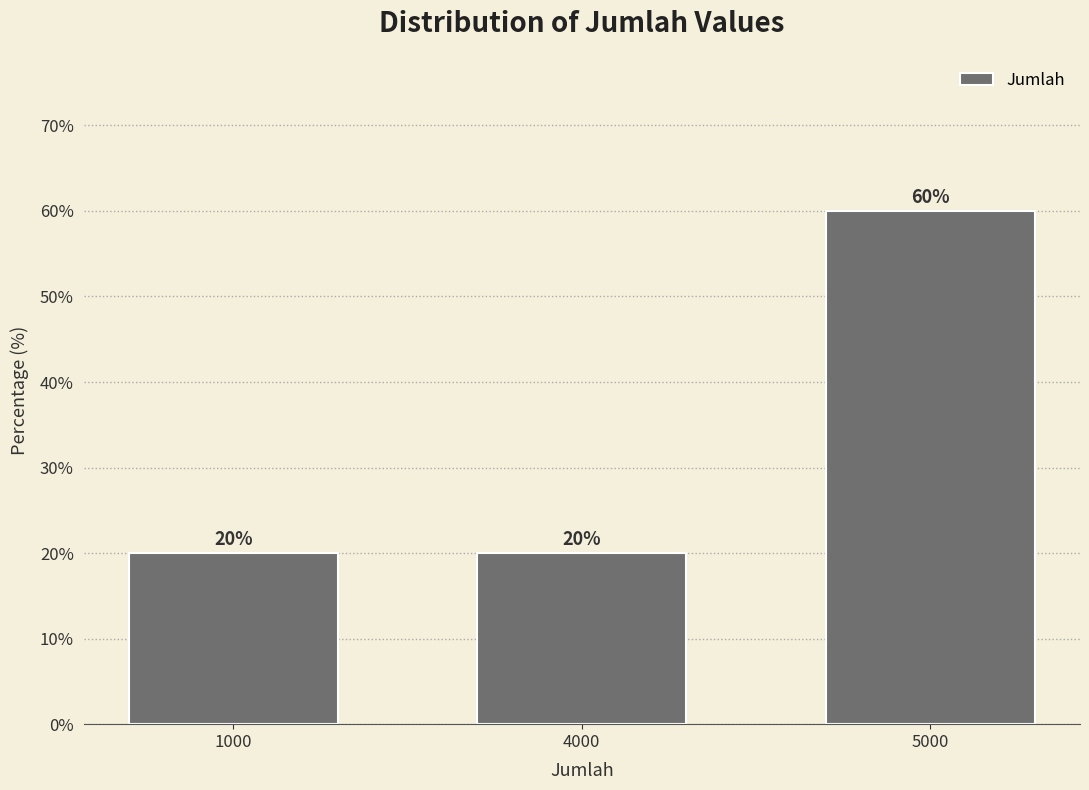

What is the value of the 1st bar from the left?

20